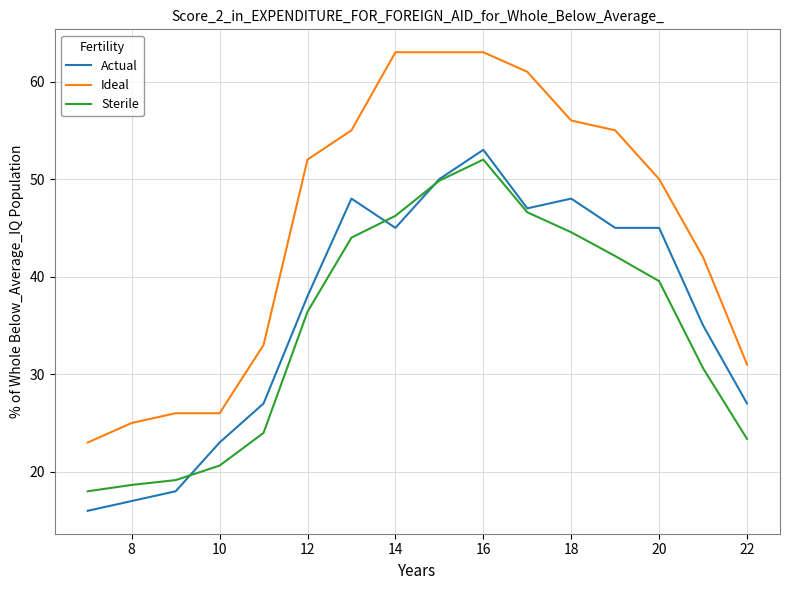

Reading left to right, list all the values displayed in this chart.

Actual: 16.0	17.0	18.0	23.0	27.0	38.0	48.0	45.0	50.0	53.0	47.0	48.0	45.0	45.0	35.0	27.0
Ideal: 23.0	25.0	26.0	26.0	33.0	52.0	55.0	63.0	63.0	63.0	61.0	56.0	55.0	50.0	42.0	31.0
Sterile: 18.0	18.7	19.1	20.6	24.0	36.4	44.0	46.2	49.8	52.0	46.6	44.5	42.1	39.5	30.6	23.4